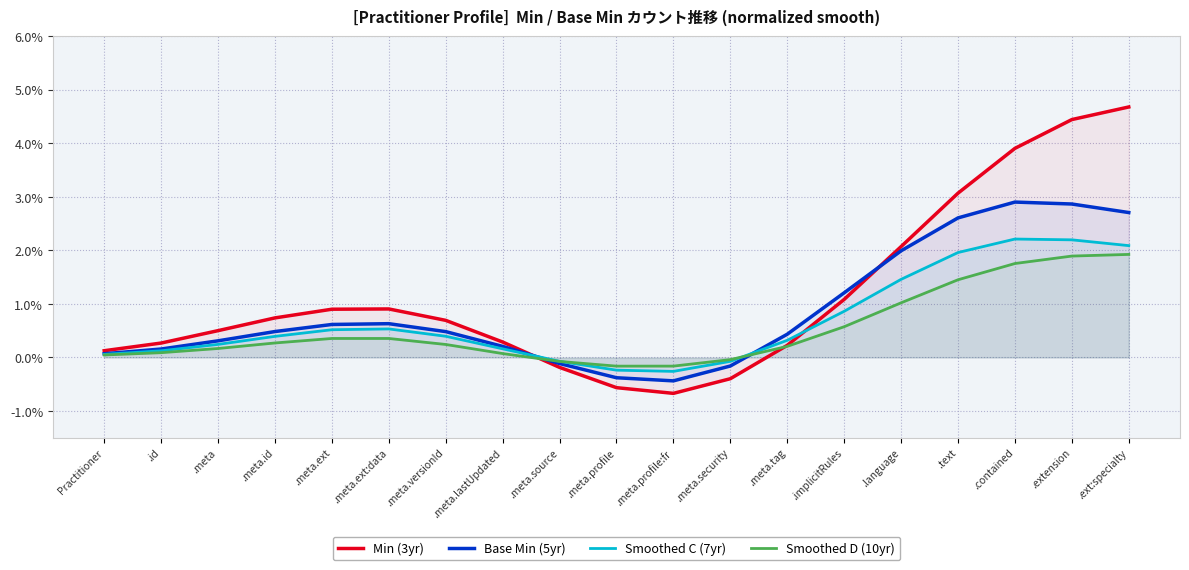

After their last crossing, which series has the higher values: Base Min (5yr) or Smoothed D (10yr)?

Base Min (5yr)